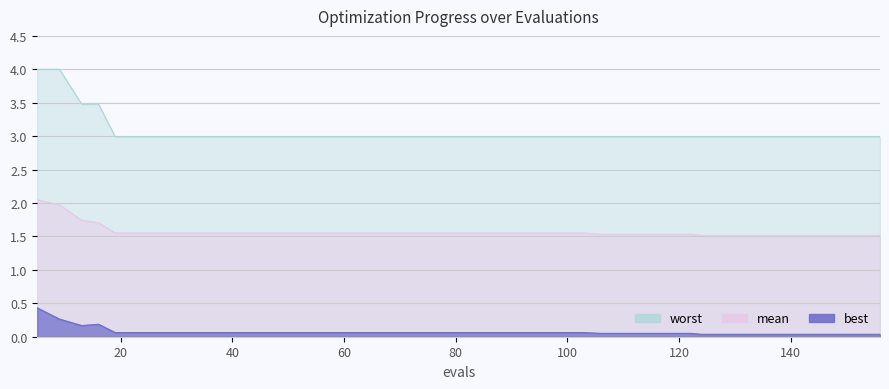

At how many categories does at least one series exceed 1?

40